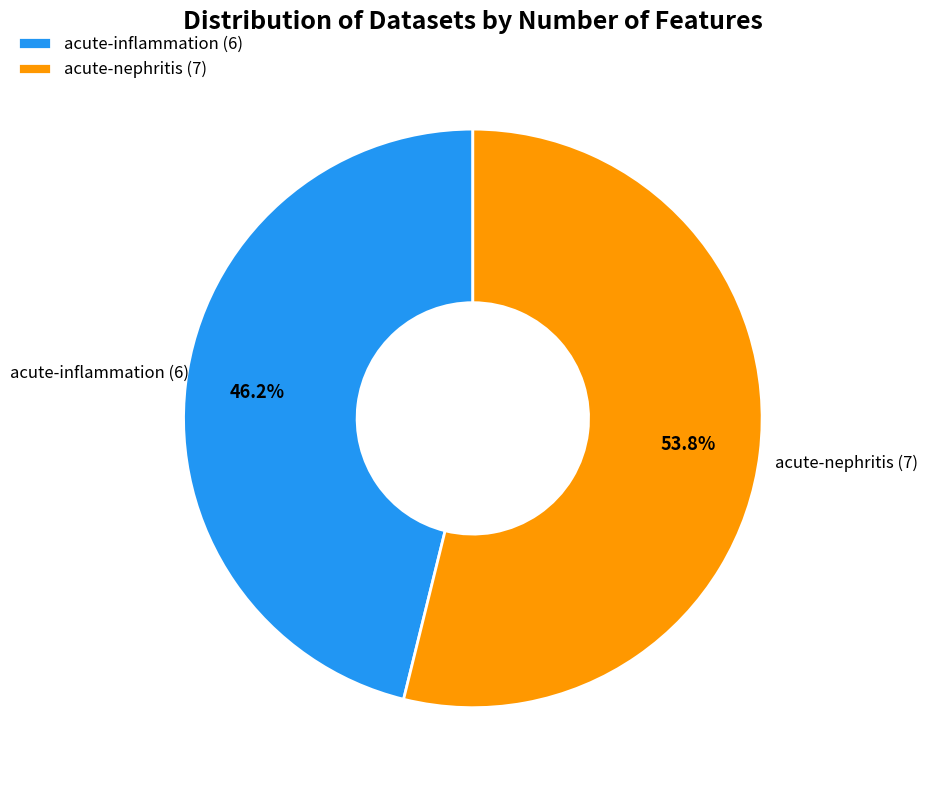

What is the majority slice?

acute-nephritis